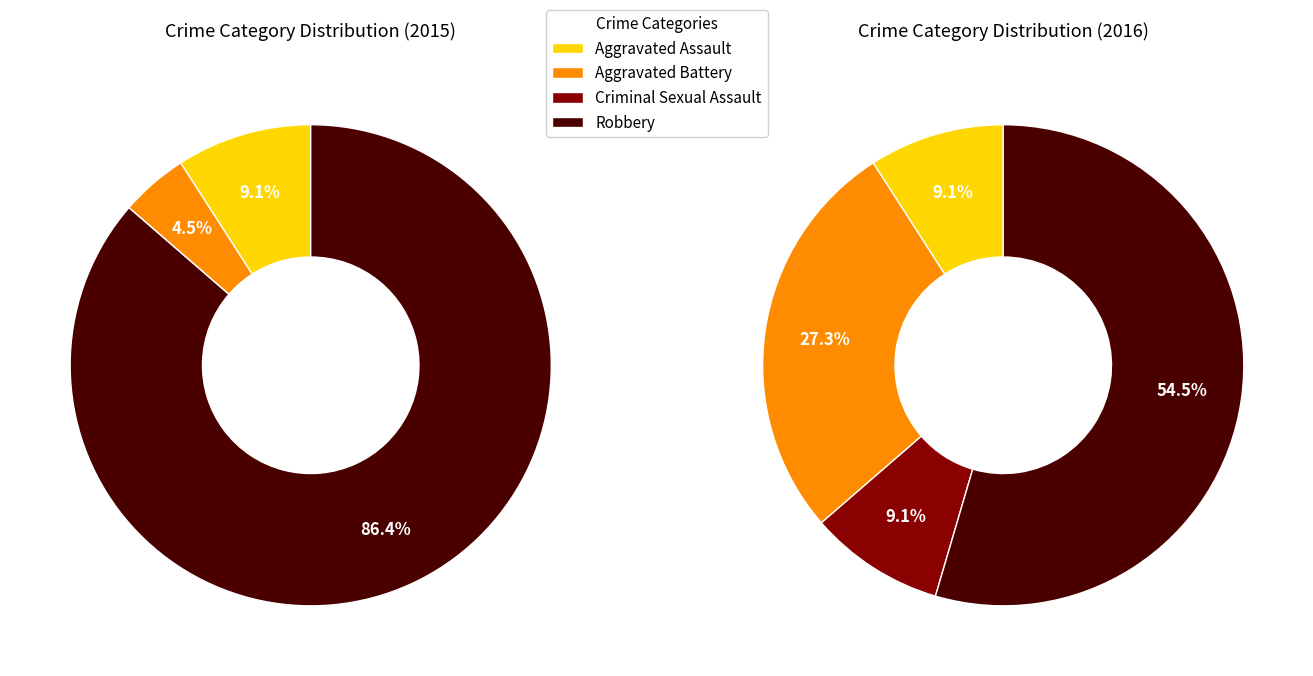

The 3 slice represents 55% of the pie. True or false?

True